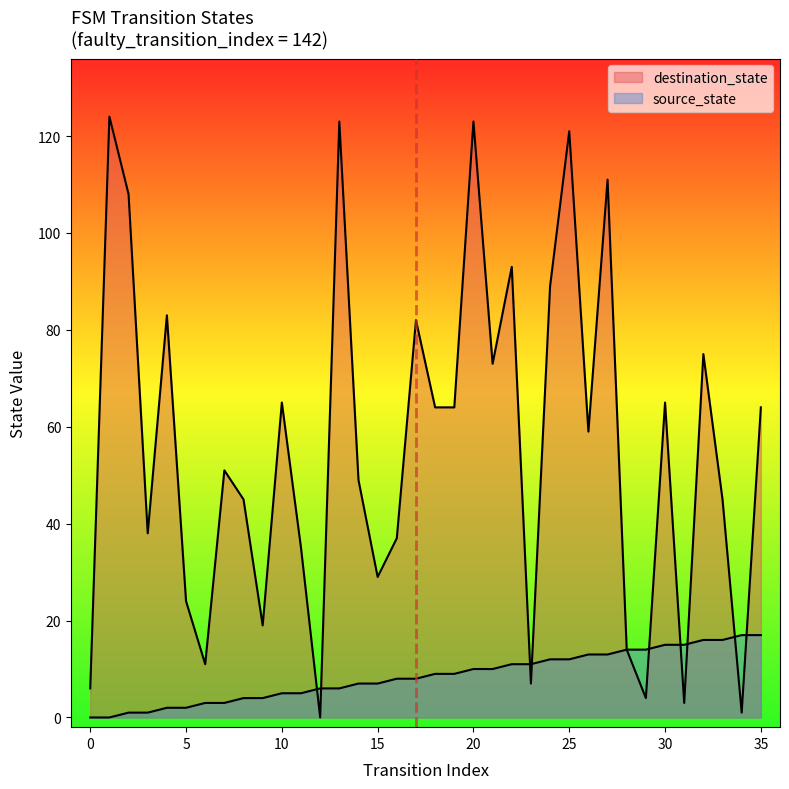

At how many categories does at least one series exceed 12?

32